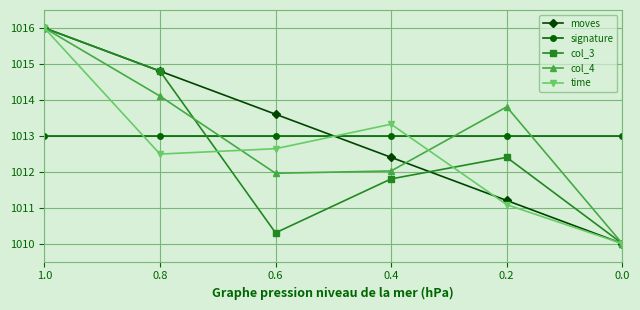

What is the value of the col_4 point at the 4th from the left?

1012.0